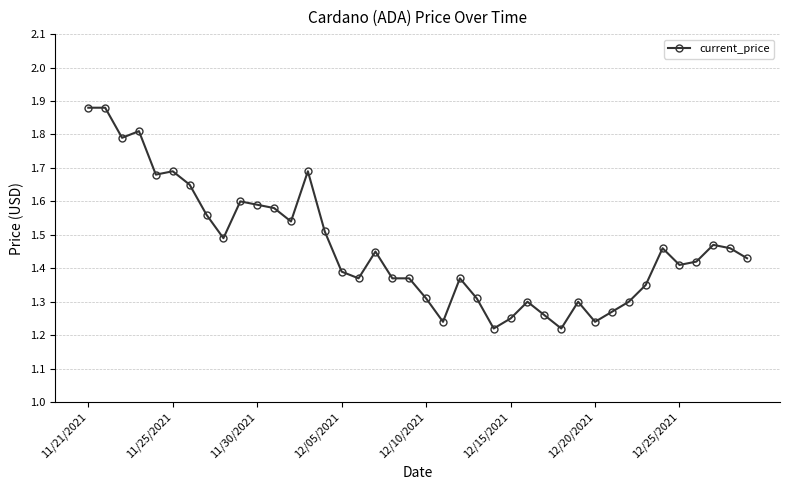

Count the values in the range 1 to 2.

40